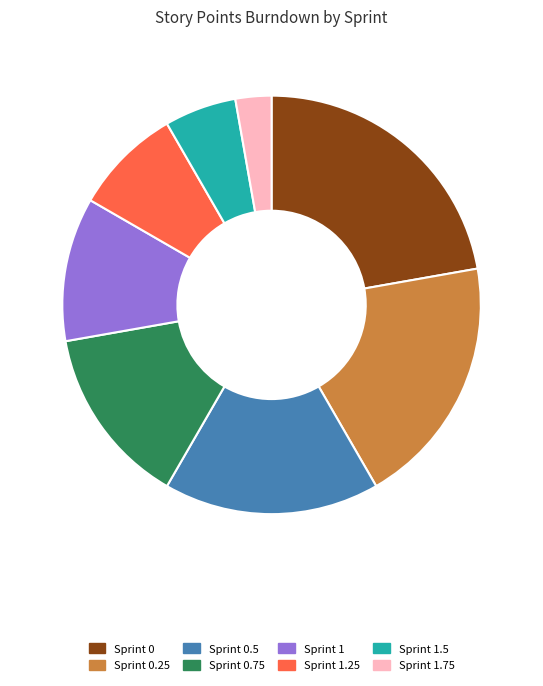

Does any single category account for the majority?

No